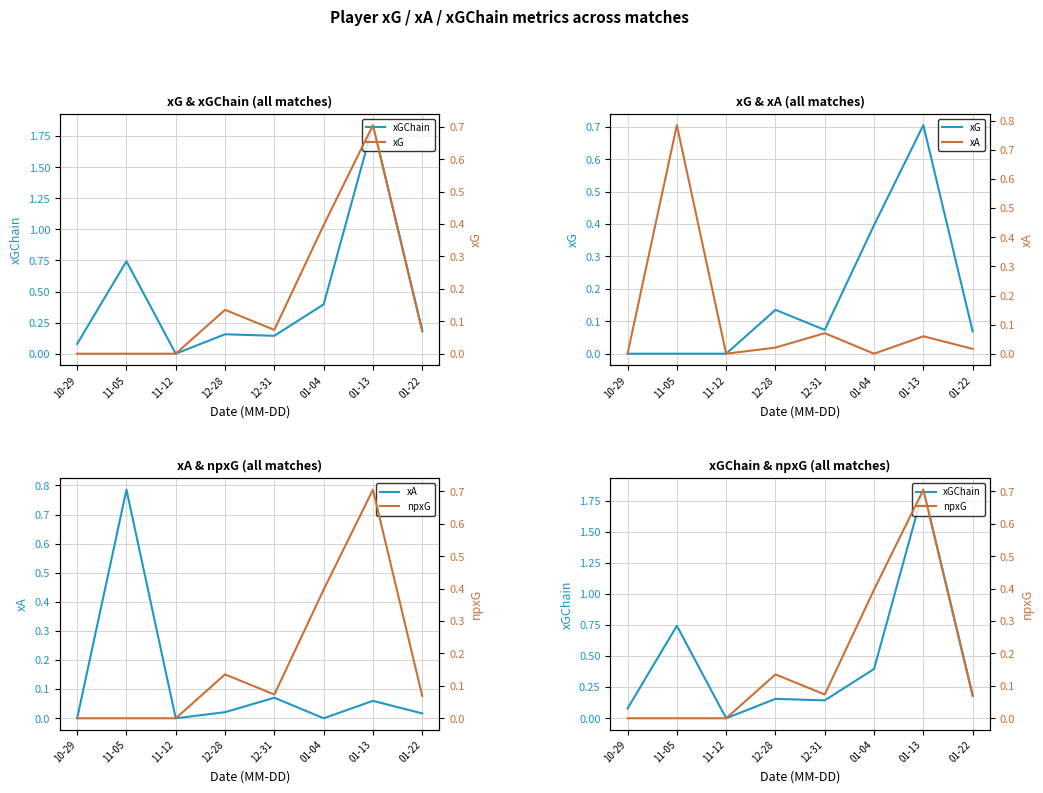

What is the highest value of the xG series?

0.7